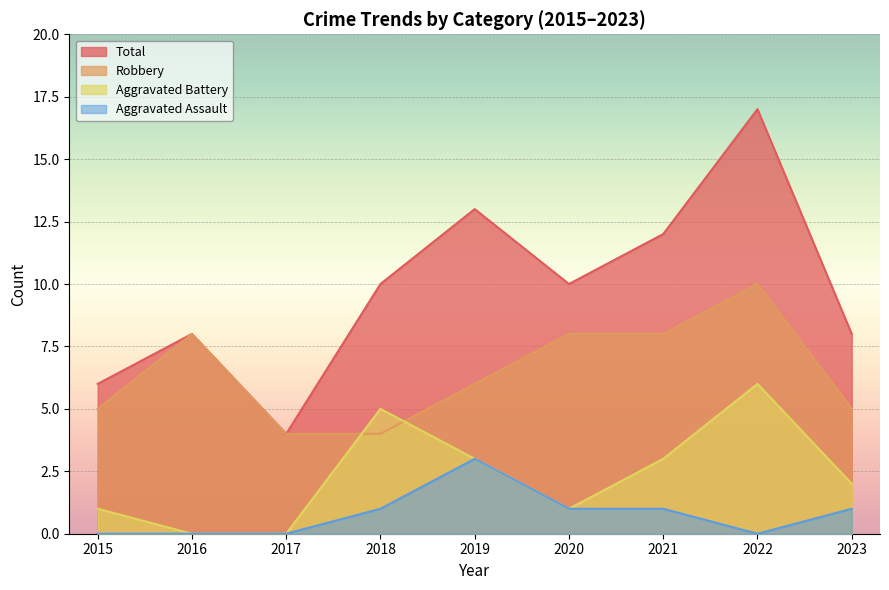

At which category is the sum across all series the highest?

2022